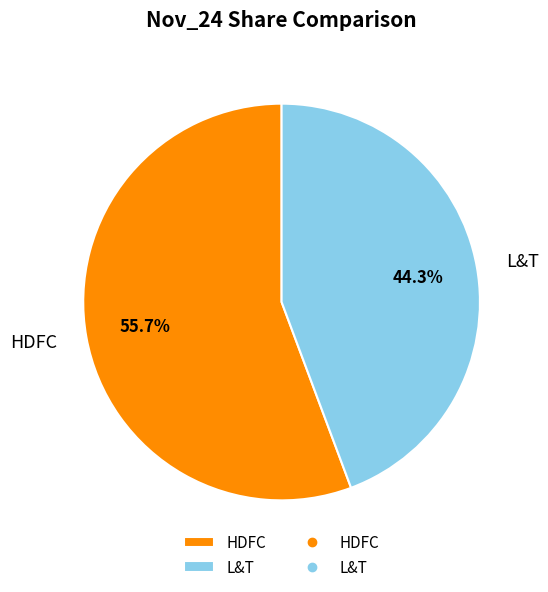

Does HDFC account for over 50% of the chart?

Yes